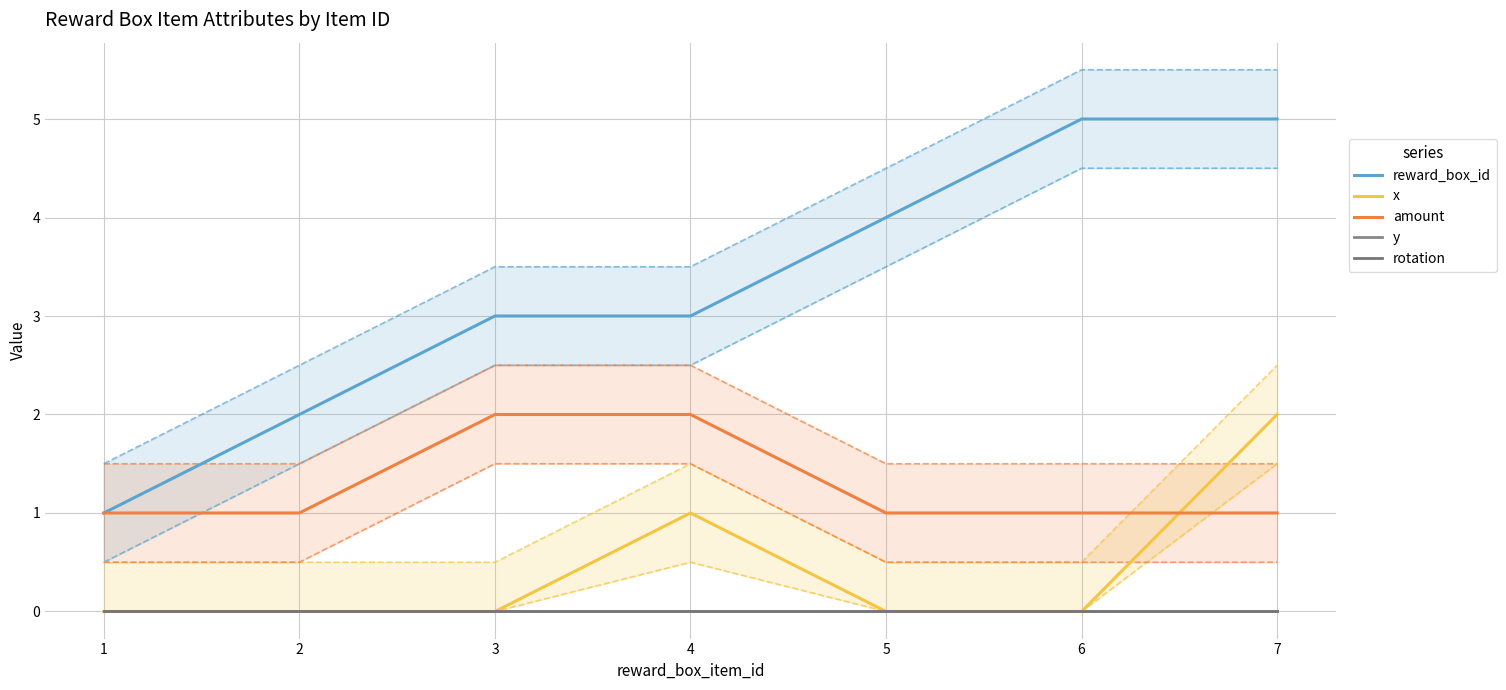

At how many categories does at least one series exceed 3?

3